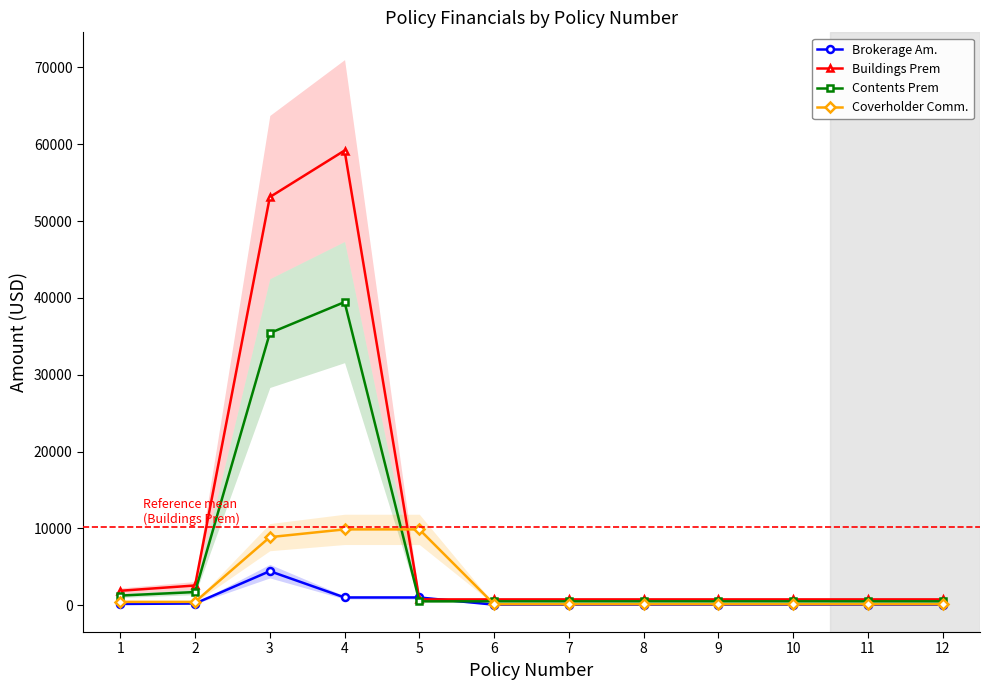

At which label is Brokerage Am. closest to 2244?

4